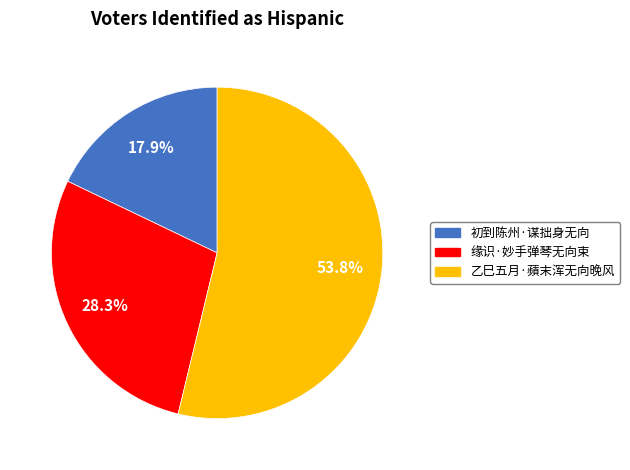

To the nearest percent, what is the combined percentage of 缘识·妙手弹琴无向束 and 乙巳五月·蘋末浑无向晚风?

82%